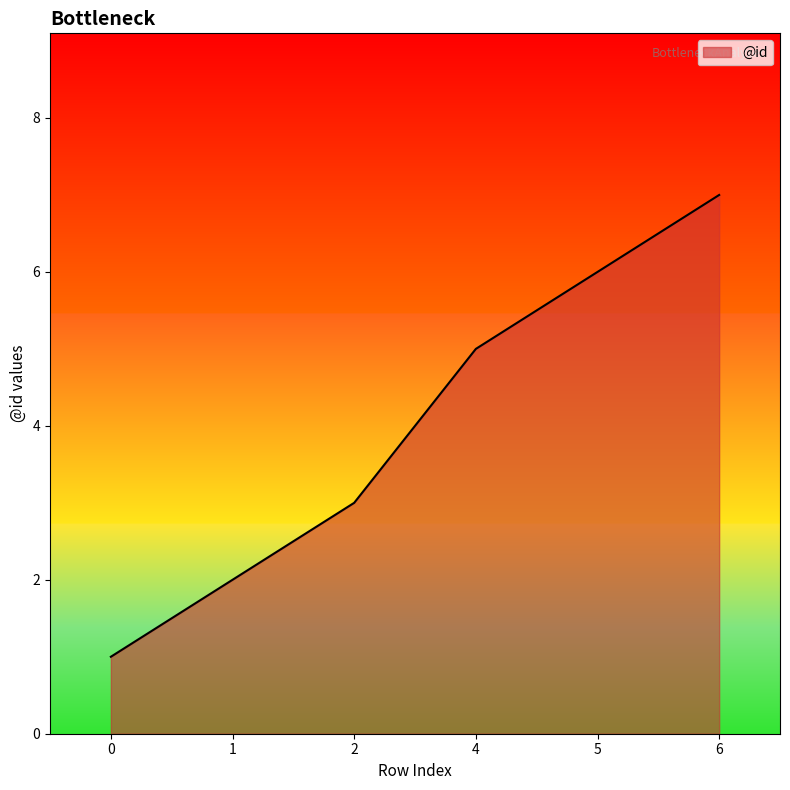

What is the minimum value shown in the chart?

1